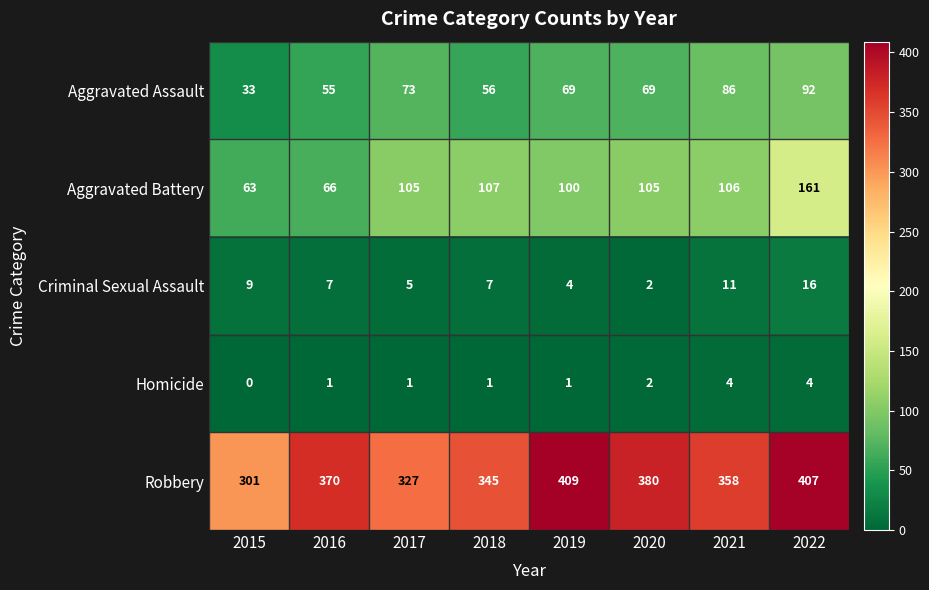

At which category is the sum across all series the highest?

2022